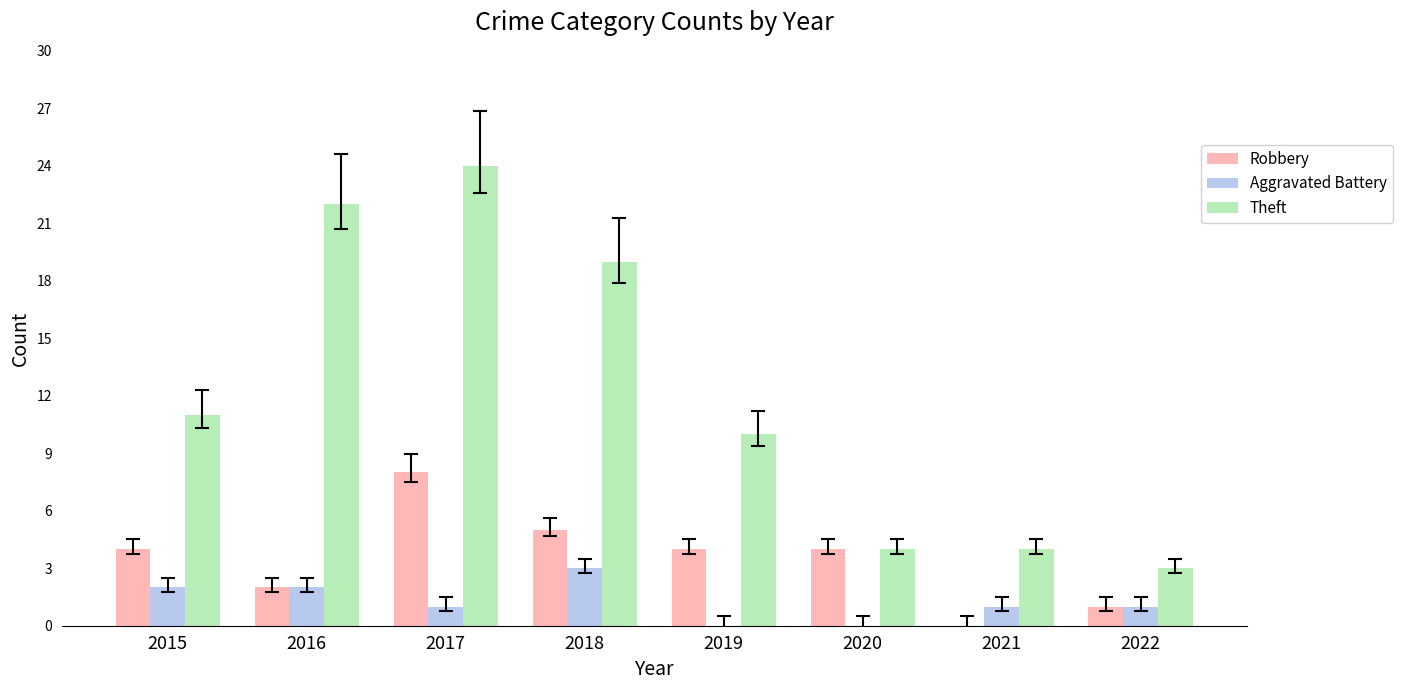

Read the Robbery value at 2015.

4